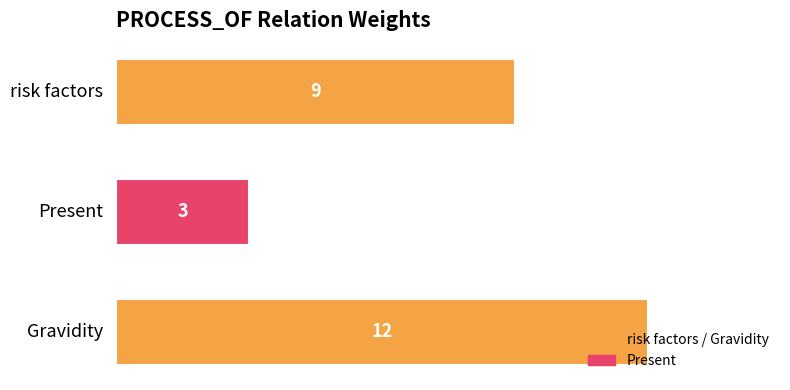

How many values are between 3 and 12?

3